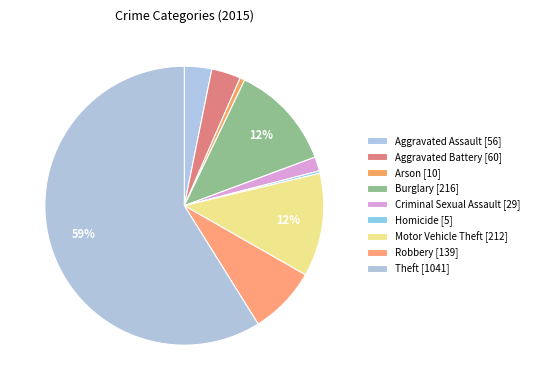

To the nearest percent, what is the difference between the largest and smallest slice percentages?

59%